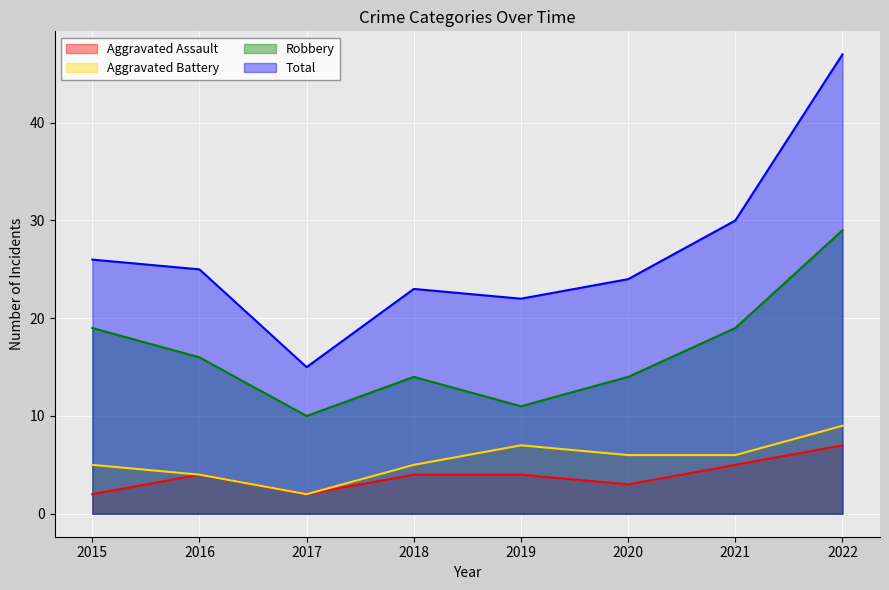

Reading right to left, transcribe all the data shown in this chart.

Aggravated Assault: 2022=7	2021=5	2020=3	2019=4	2018=4	2017=2	2016=4	2015=2
Aggravated Battery: 2022=9	2021=6	2020=6	2019=7	2018=5	2017=2	2016=4	2015=5
Robbery: 2022=29	2021=19	2020=14	2019=11	2018=14	2017=10	2016=16	2015=19
Total: 2022=47	2021=30	2020=24	2019=22	2018=23	2017=15	2016=25	2015=26